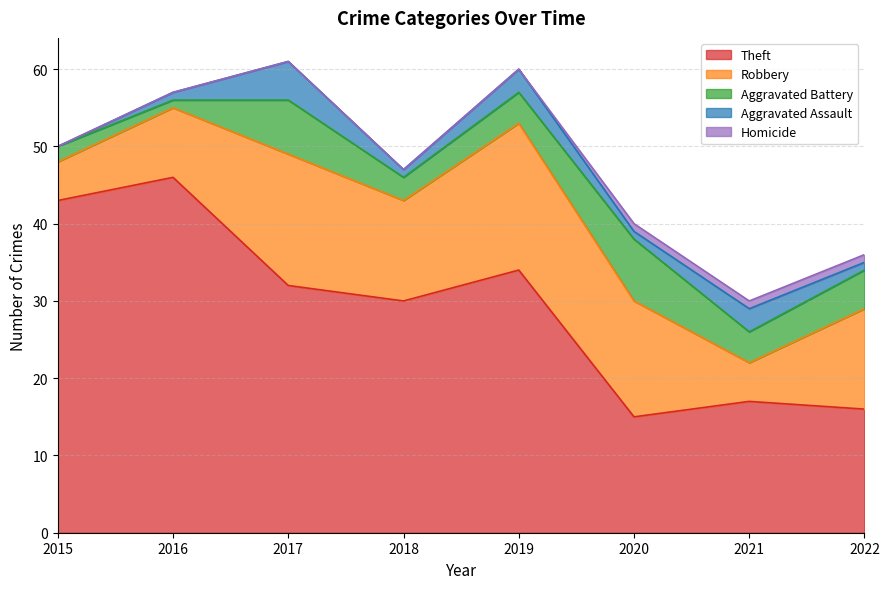

The value of Theft at 2017 is 32. True or false?

True